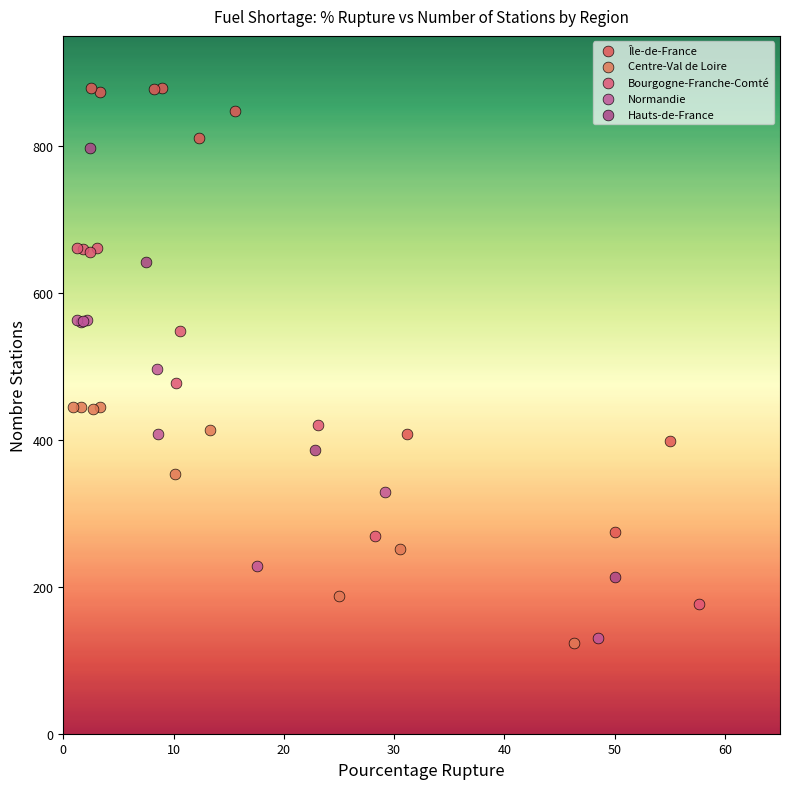

What are all the series names shown in the legend?

Île-de-France, Centre-Val de Loire, Bourgogne-Franche-Comté, Normandie, Hauts-de-France